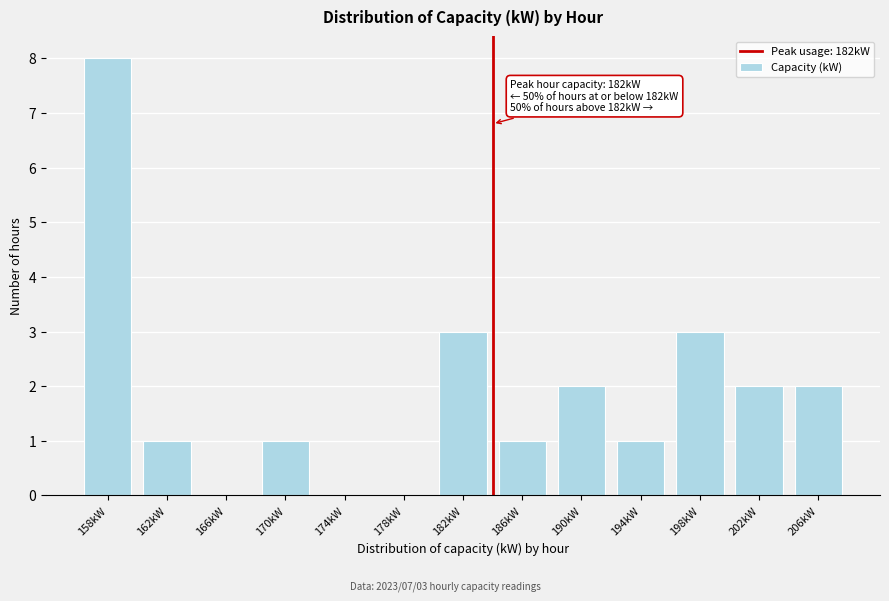

Reading left to right, extract all data points from this chart.

158kW=8	162kW=1	166kW=0	170kW=1	174kW=0	178kW=0	182kW=3	186kW=1	190kW=2	194kW=1	198kW=3	202kW=2	206kW=2